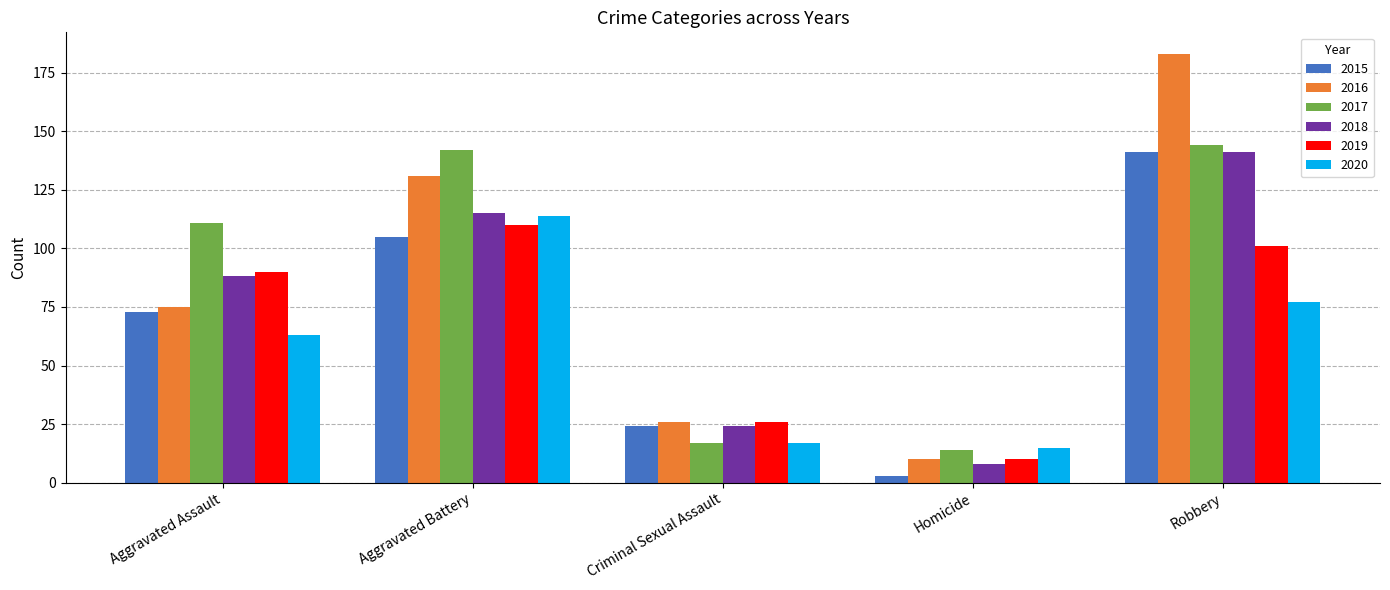

What is the spread (max minus min) of values at Aggravated Battery?

37